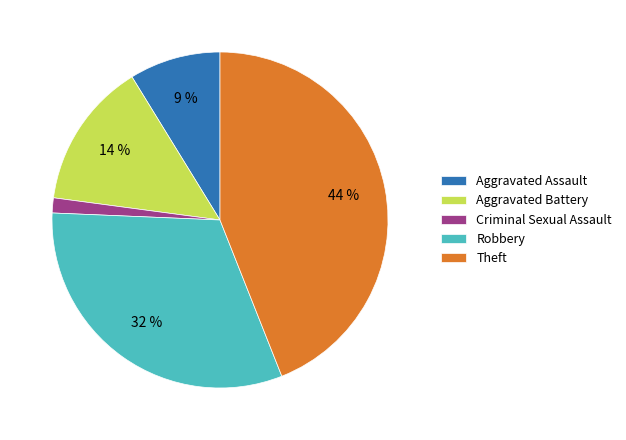

Is there a majority slice in this chart?

No